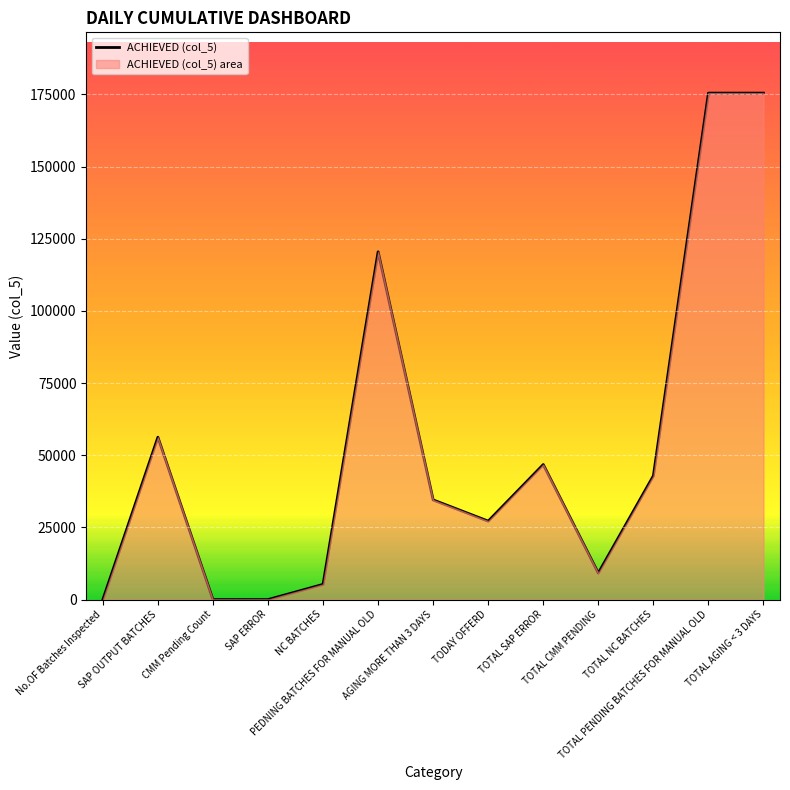

Reading right to left, extract all data points from this chart.

TOTAL AGING < 3 DAYS=175427	TOTAL PENDING BATCHES FOR MANUAL OLD=175427	TOTAL NC BATCHES=42862	TOTAL CMM PENDING=9180	TOTAL SAP ERROR=46773	TODAY OFFERD=27174	AGING MORE THAN 3 DAYS=34524	PEDNING BATCHES FOR MANUAL OLD=120455	NC BATCHES=5269	SAP ERROR=0	CMM Pending Count=0	SAP OUTPUT BATCHES=56231	No.OF Batches Inspected=0